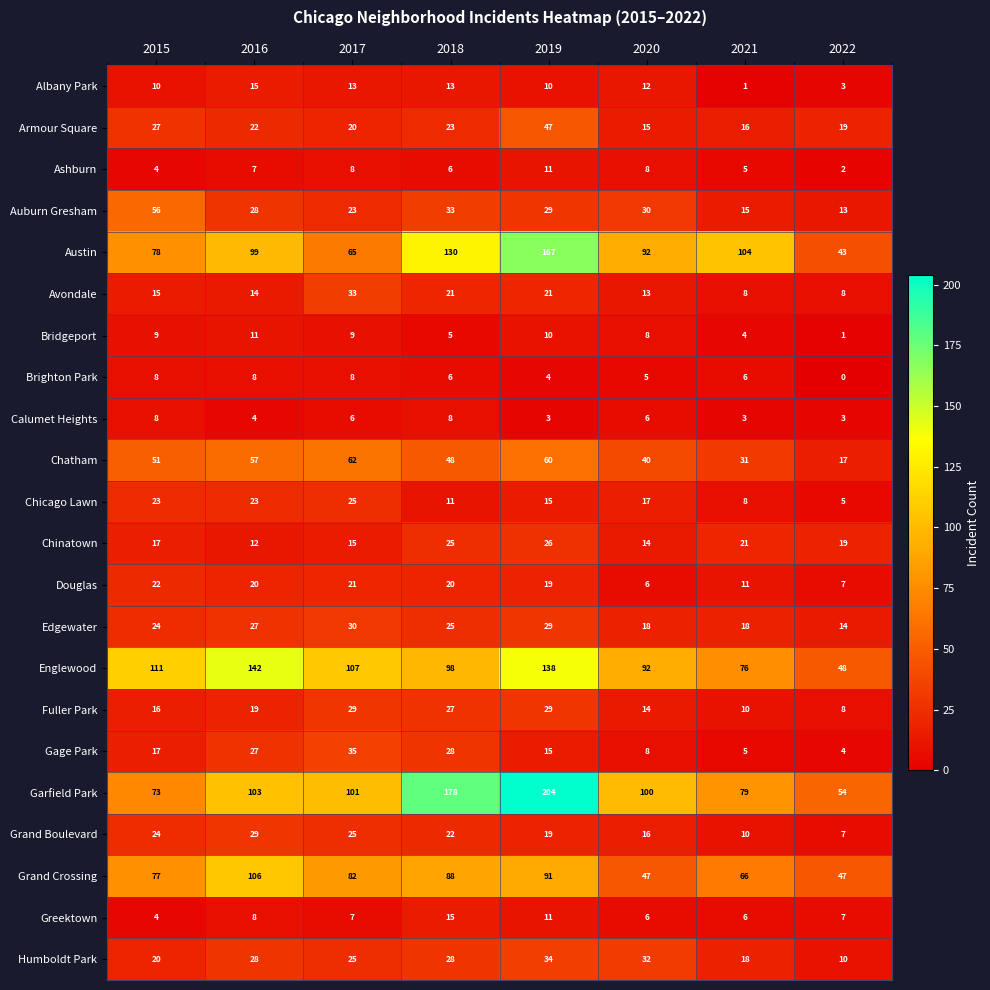

The Avondale series shows 15 at 2015. True or false?

True